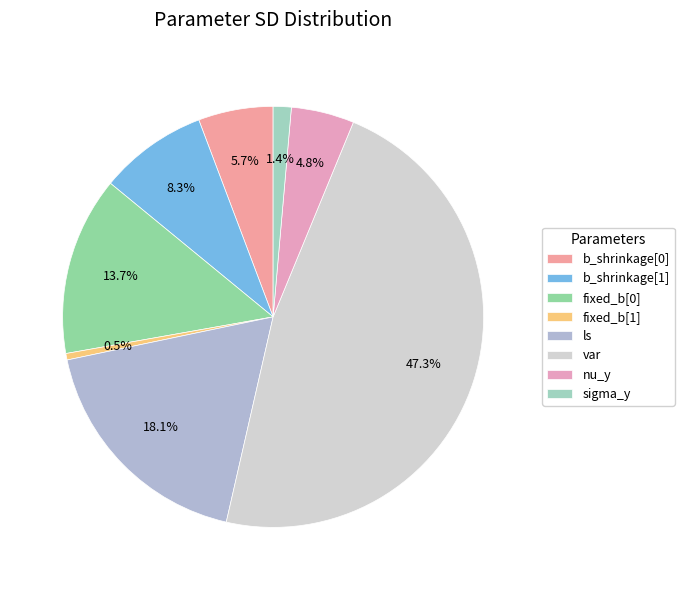

Combined, do sigma_y and var account for over 50%?

No